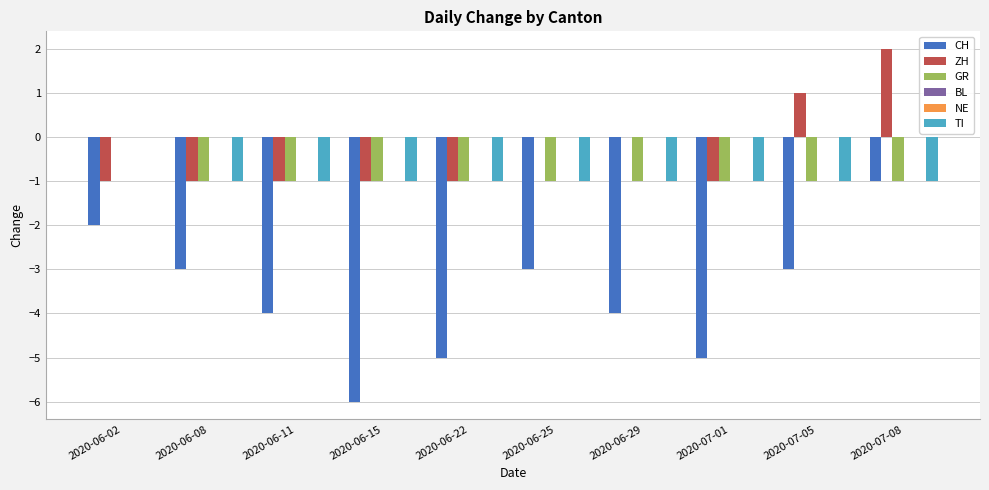

How many bars are there in each group?

6